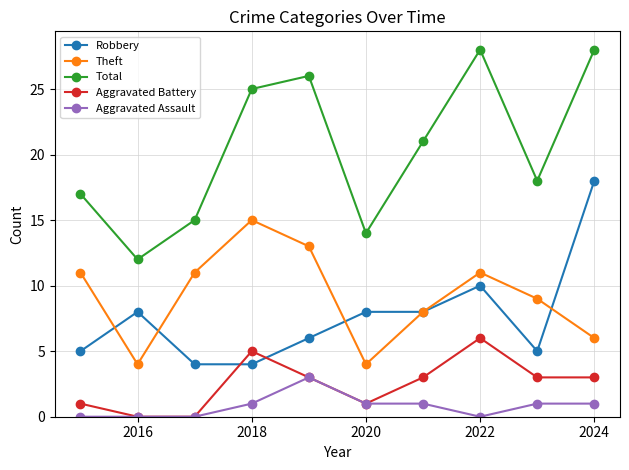

At how many categories does at least one series exceed 7?

10